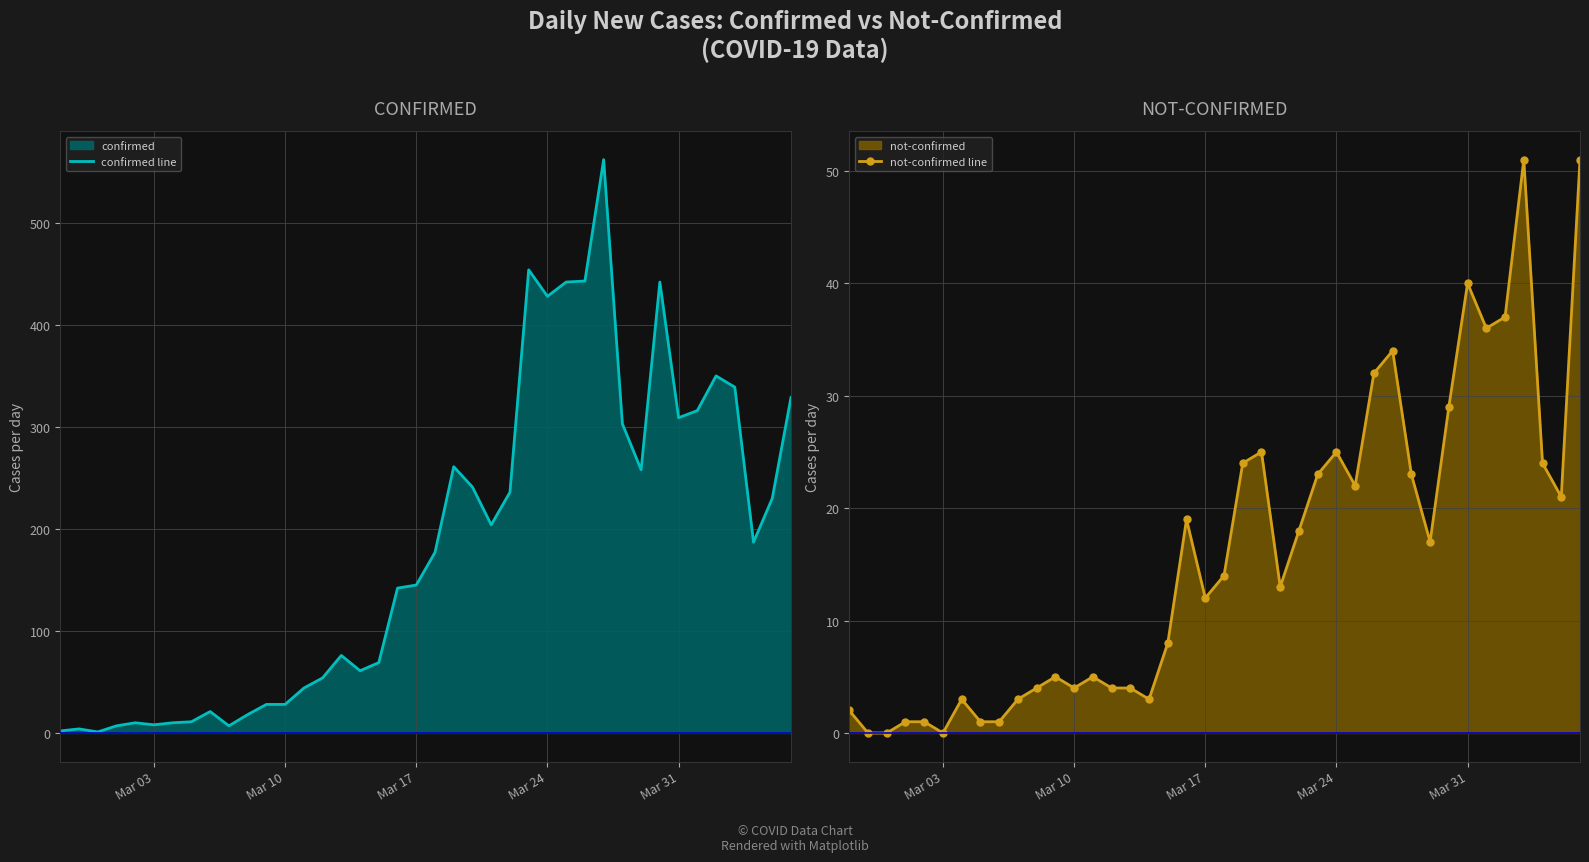

True or false: not-confirmed line has more than 1 points higher than both neighbors.

True